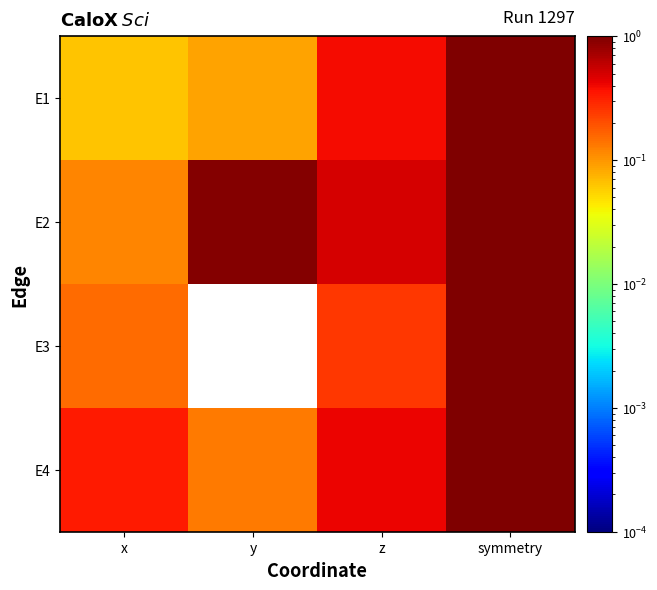

Reading left to right, list all the values displayed in this chart.

E1: x=0.1	y=0.1	z=0.4	symmetry=1.0
E2: x=0.1	y=1.0	z=0.5	symmetry=1.0
E3: x=0.2	y=0.0	z=0.2	symmetry=1.0
E4: x=0.3	y=0.1	z=0.4	symmetry=1.0